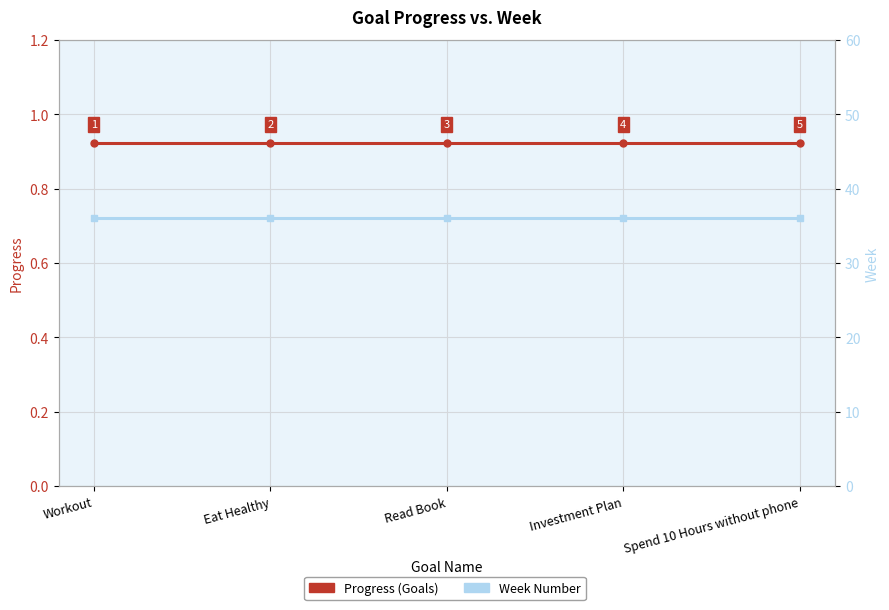

Which category has the highest value across all series?

Workout